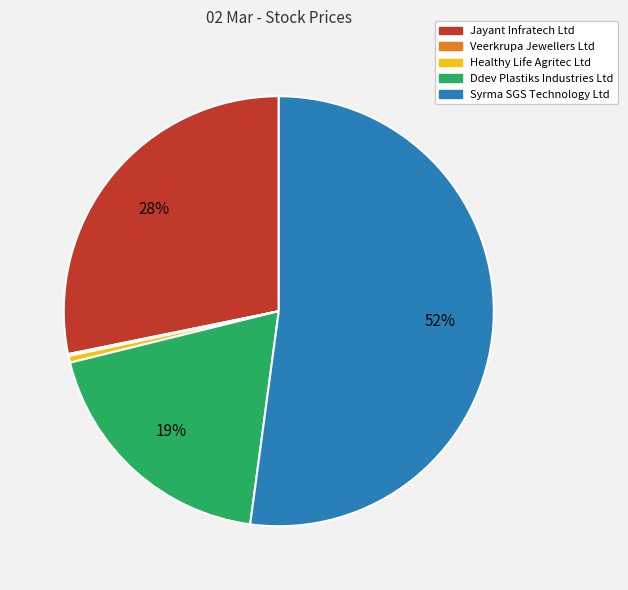

Which category has the biggest portion of the pie?

Syrma SGS Technology Ltd